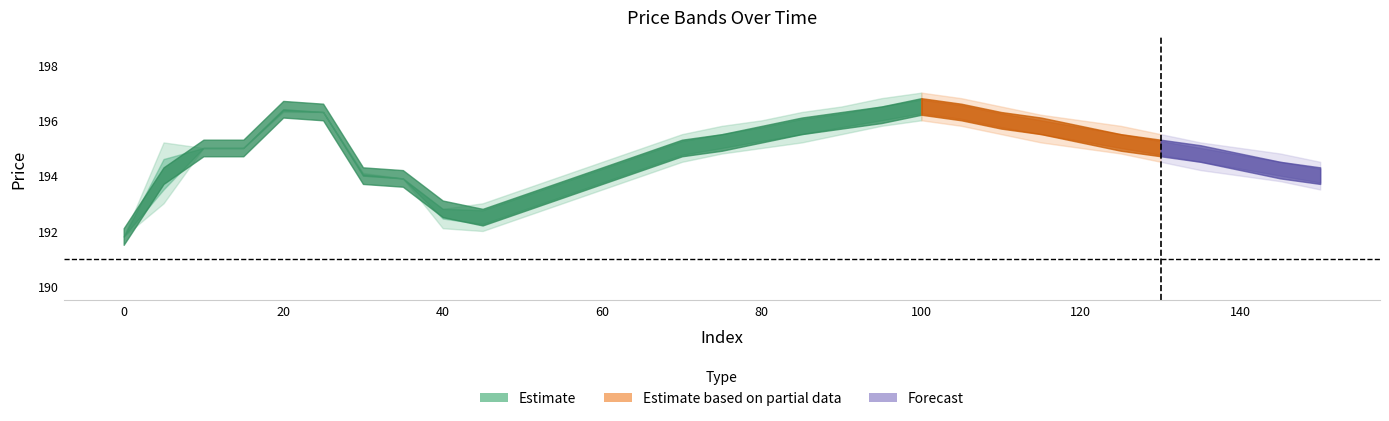

Is it true that x equals 105.0 at 21?

True